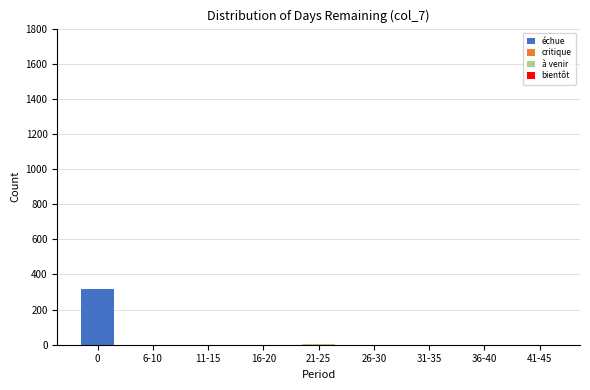

What is the sum of all échue values?

319